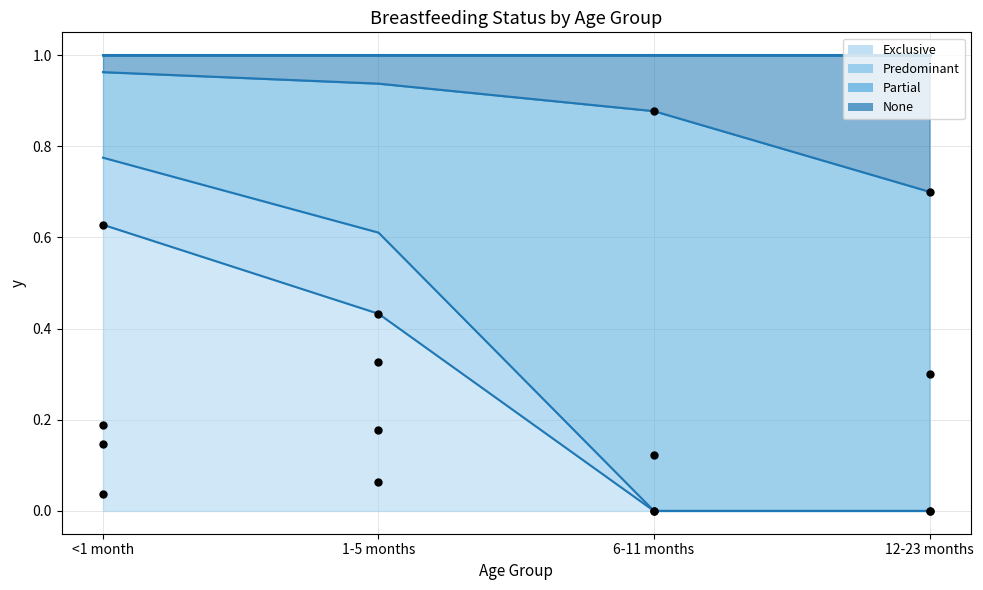

Is the value of Predominant at <1 month greater than the value of None at 6-11 months?

No